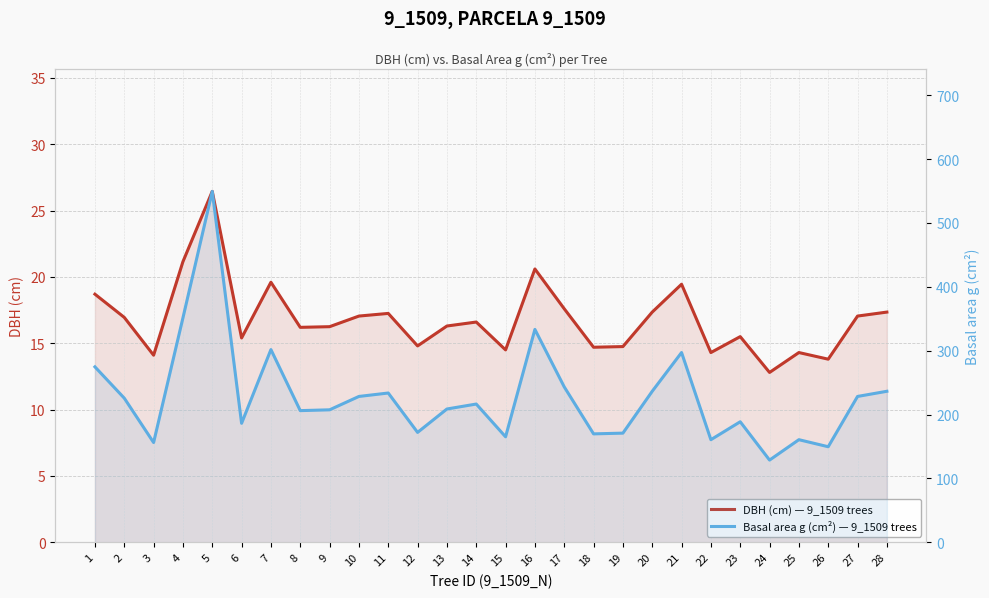

What is the sum of all DBH (cm) — 9_1509 trees values?

470.9